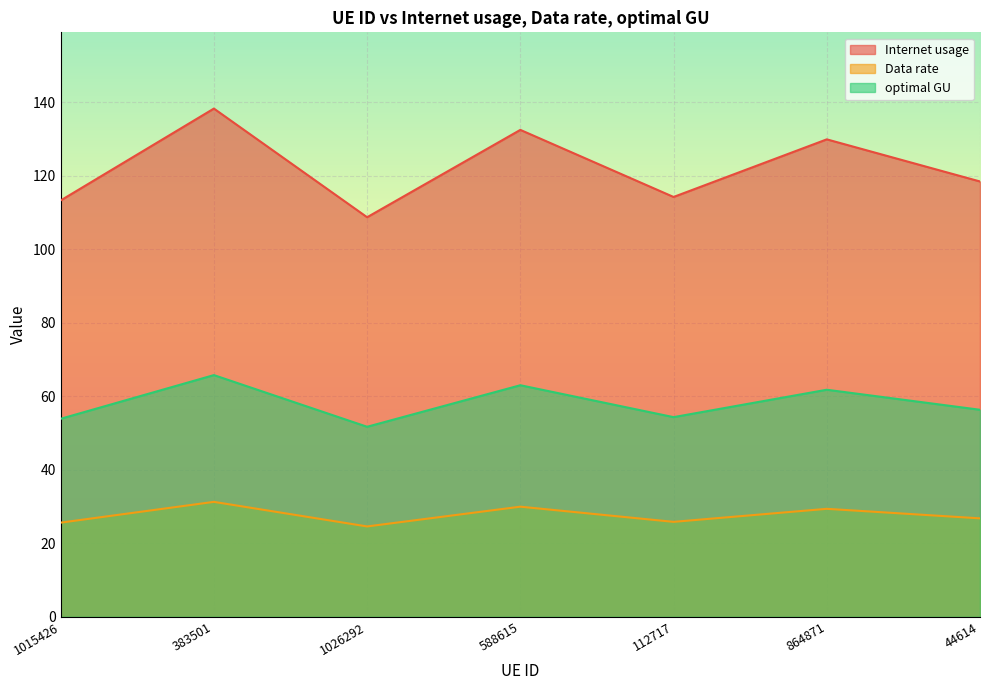

Which category has the lowest value across all series?

1026292